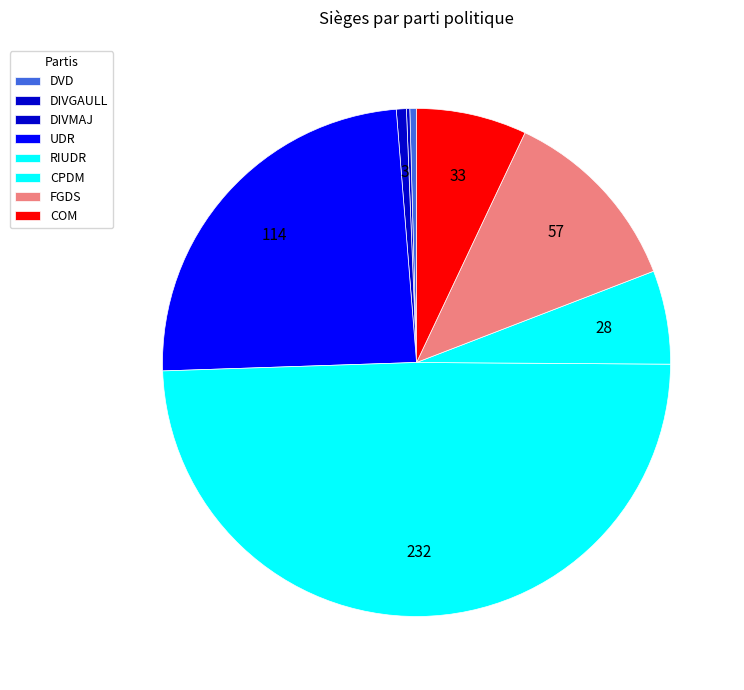

Count the number of slices in the pie.

8